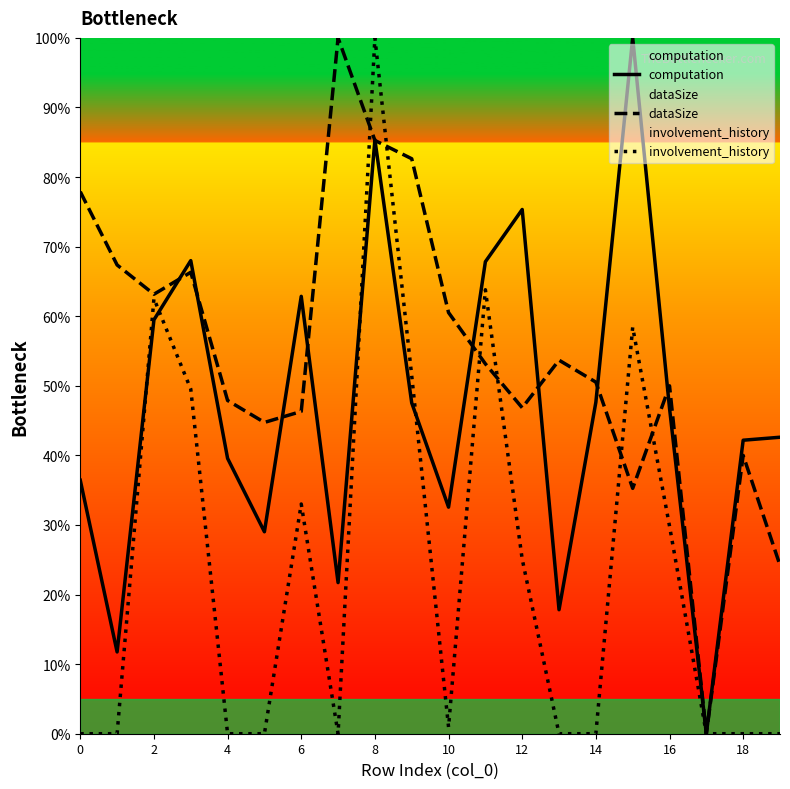

True or false: involvement_history has a value of 24.1 at 8.

False